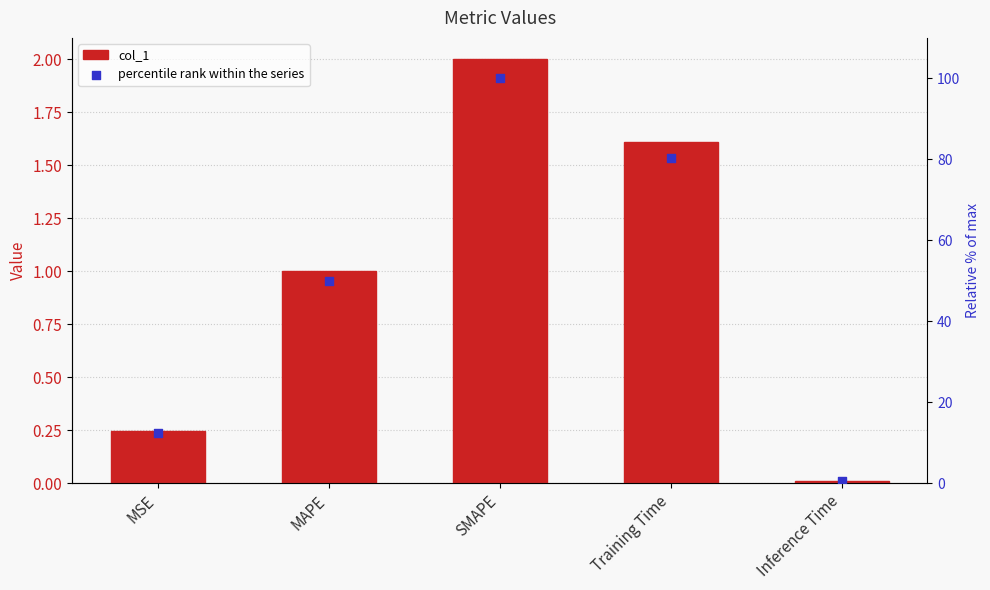

At which category is the sum across all series the highest?

SMAPE